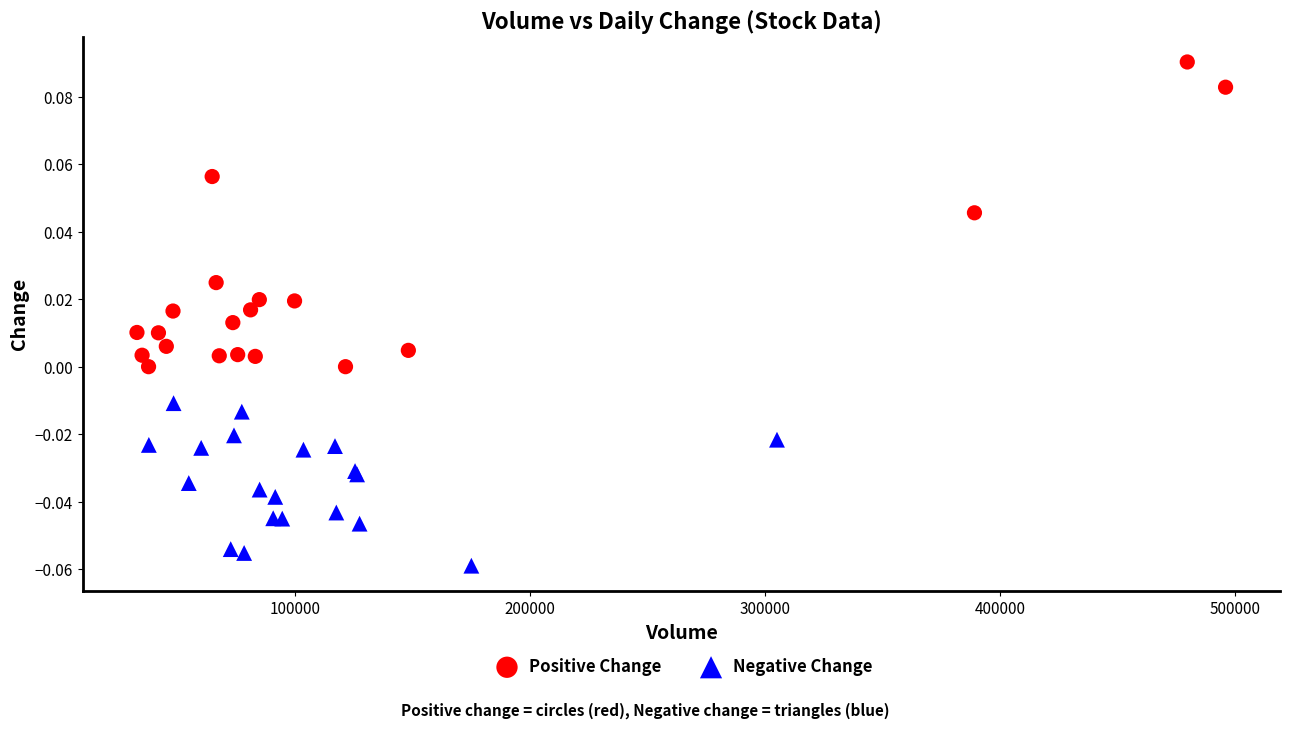

What are all the series names shown in the legend?

Positive Change, Negative Change